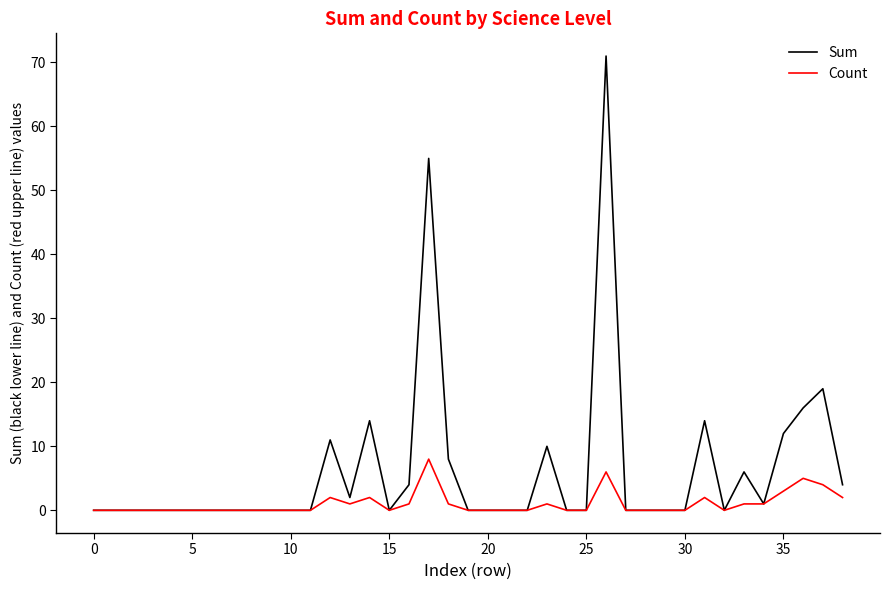

What is the highest value of the Sum series?

71